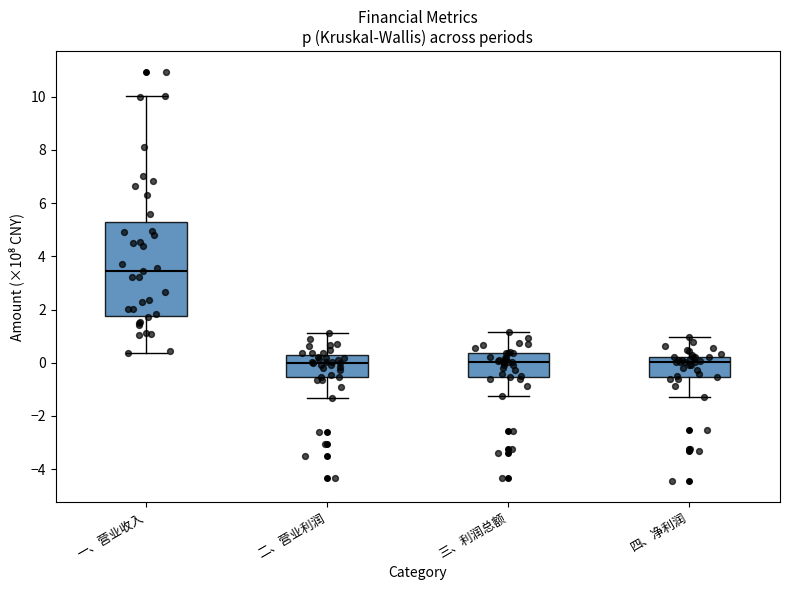

Reading left to right, transcribe this box plot: for each box, give where its median line is, the range the box spans, and where its two whiskers end, as read against the y-axis. The values are not printed on the chart, so give them approximately, as read against the axis.

一、营业收入: median 3.4, box 1.8 to 5.2, whiskers 0.4 to 10.0
二、营业利润: median 0.0, box -0.6 to 0.2, whiskers -1.4 to 1.2
三、利润总额: median 0.0, box -0.6 to 0.4, whiskers -1.2 to 1.2
四、净利润: median 0.0, box -0.6 to 0.2, whiskers -1.2 to 1.0